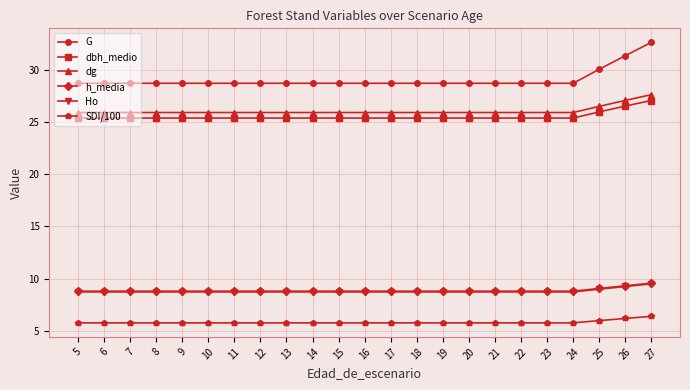

True or false: h_media and dg cross at least once.

False